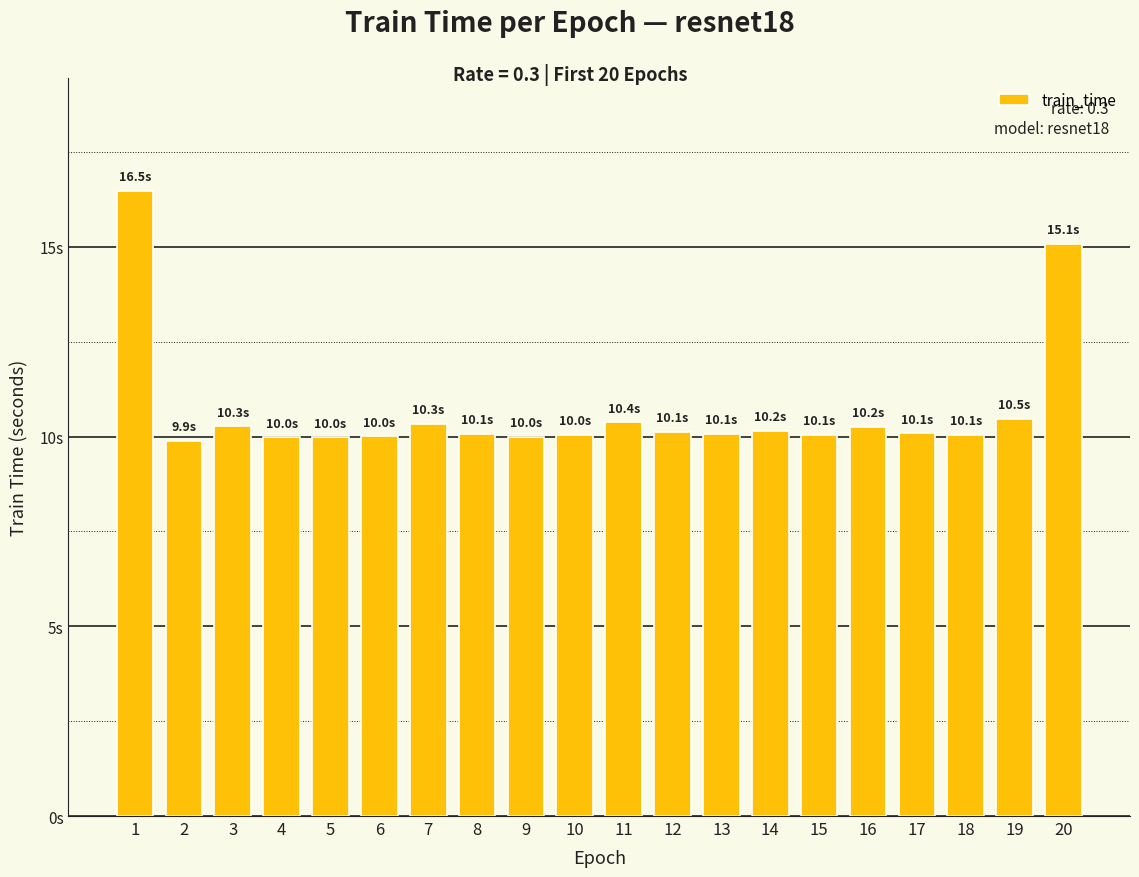

Count the number of data series in this chart.

1